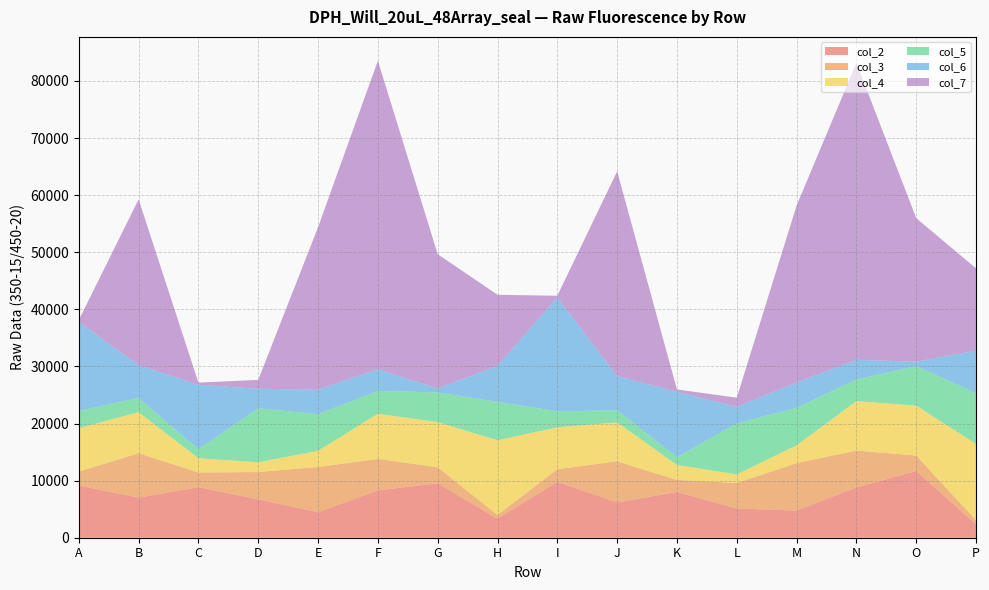

Reading left to right, transcribe all the data shown in this chart.

col_2: 9147	7020	8857	6726	4467	8299	9527	3354	9781	6206	8004	5127	4747	8808	11694	2354
col_3: 2439	7785	2571	4778	7924	5505	2812	645	2215	7183	2120	4470	8328	6454	2706	700
col_4: 7601	7187	2499	1711	2825	7906	7923	13071	7338	6814	2617	1497	3113	8657	8742	13354
col_5: 3035	2495	1572	9464	6420	4012	5190	6737	2807	2141	1383	8931	6567	3808	6936	8897
col_6: 15601	5734	11294	3418	4309	3795	695	6291	19954	5958	11447	2903	4430	3443	760	7485
col_7: 282	29053	374	1548	28435	54029	23517	12458	286	35871	402	1597	30998	51998	25134	14390